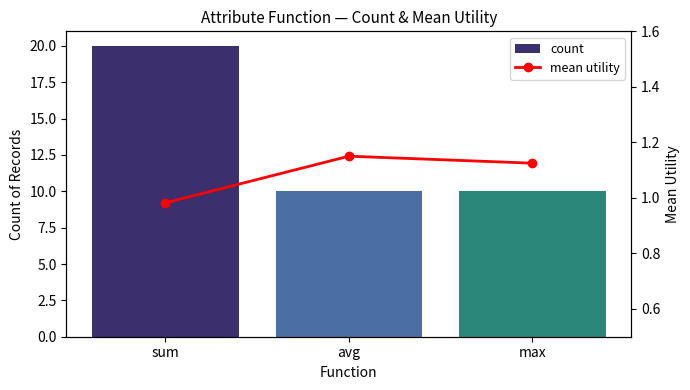

Reading left to right, what are all the values shown in this chart?

count: sum=20.0	avg=10.0	max=10.0
mean utility: sum=1.0	avg=1.2	max=1.1